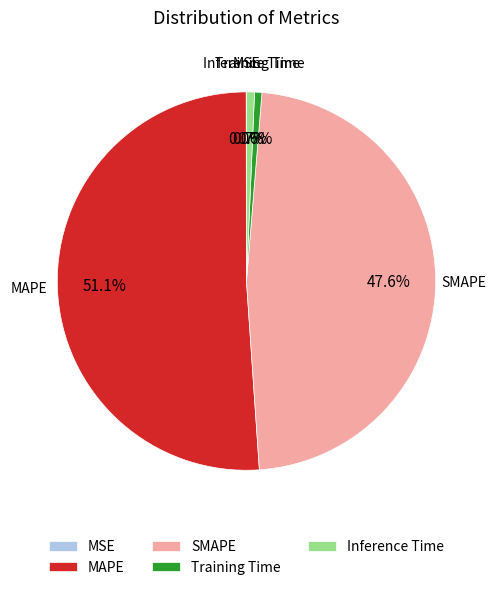

Between SMAPE and Training Time, which is larger?

SMAPE